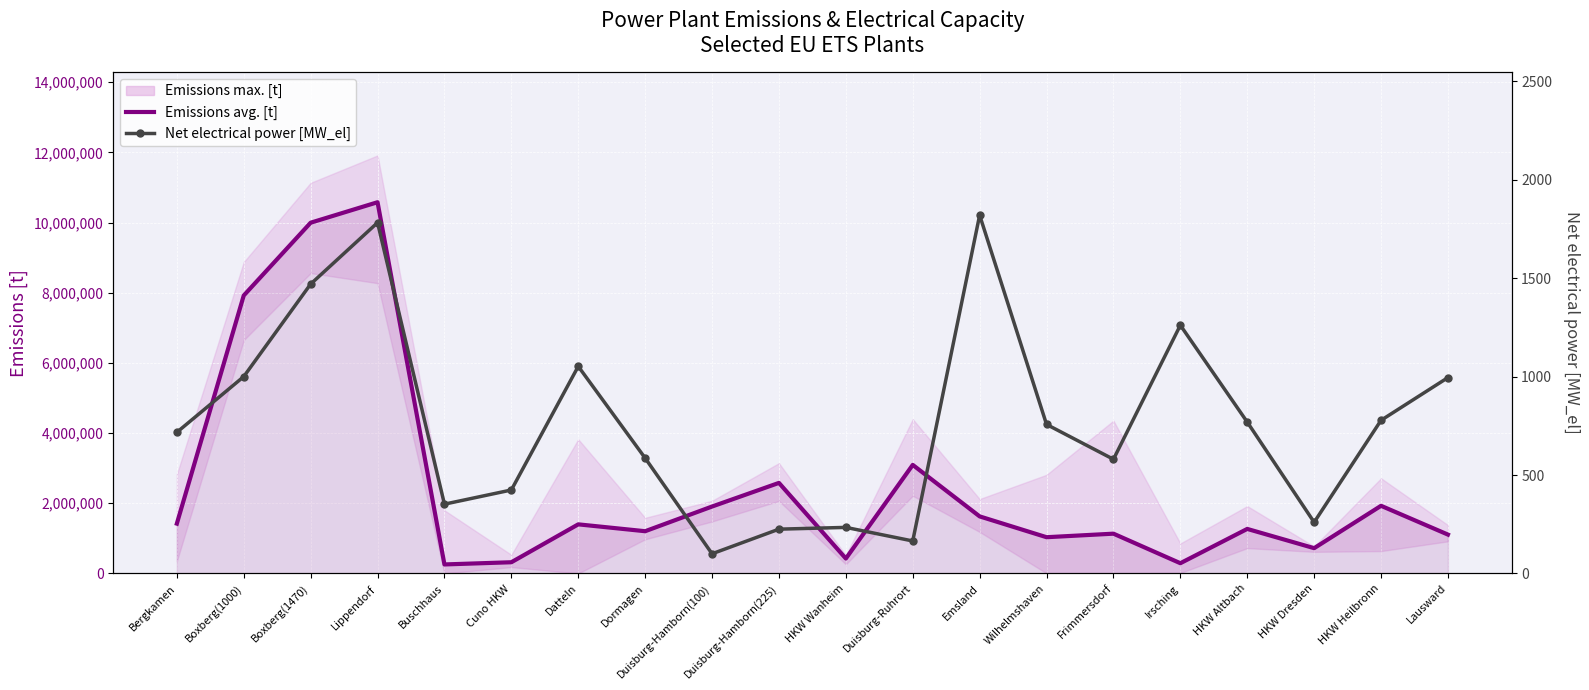

Rank the categories by Net electrical power [MW_el] value from lowest to highest.

Duisburg-Hamborn(100), Duisburg-Ruhrort, Duisburg-Hamborn(225), HKW Wanheim, HKW Dresden, Buschhaus, Cuno HKW, Frimmersdorf, Dormagen, Bergkamen, Wilhelmshaven, HKW Altbach, HKW Heilbronn, Lausward, Boxberg(1000), Datteln, Irsching, Boxberg(1470), Lippendorf, Emsland